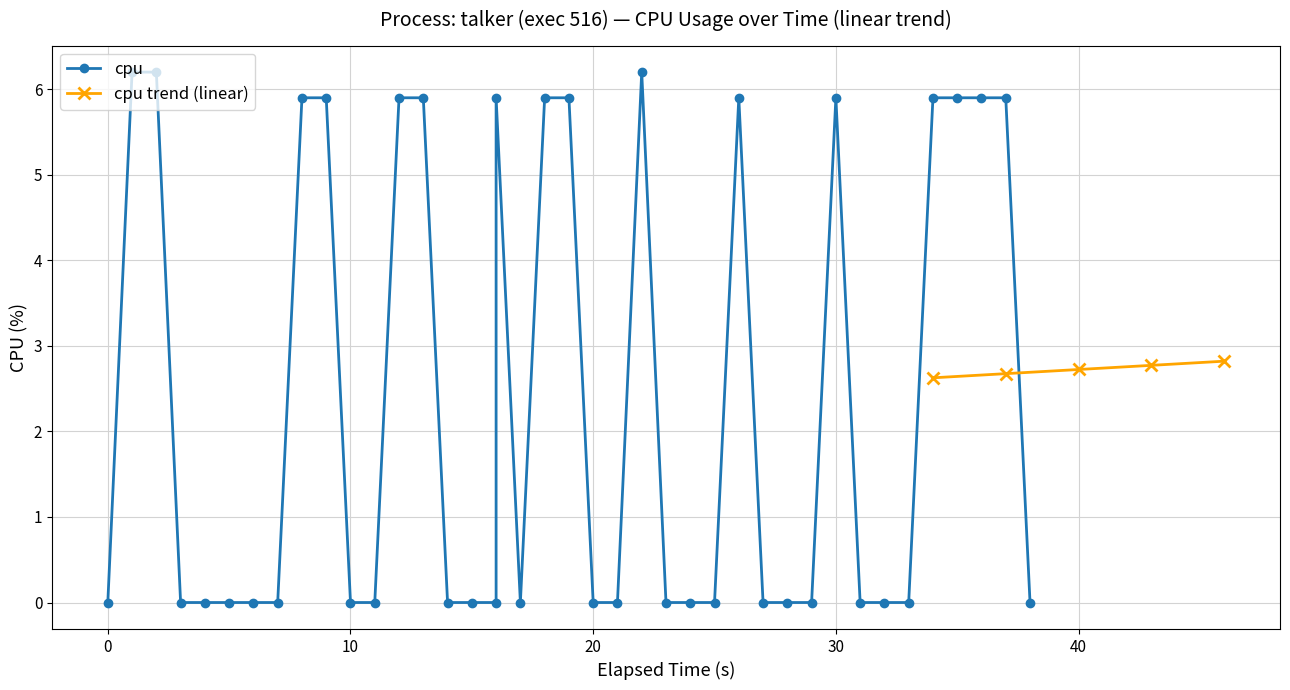

What is the value of the cpu trend (linear) point at the 5th from the left?

2.8